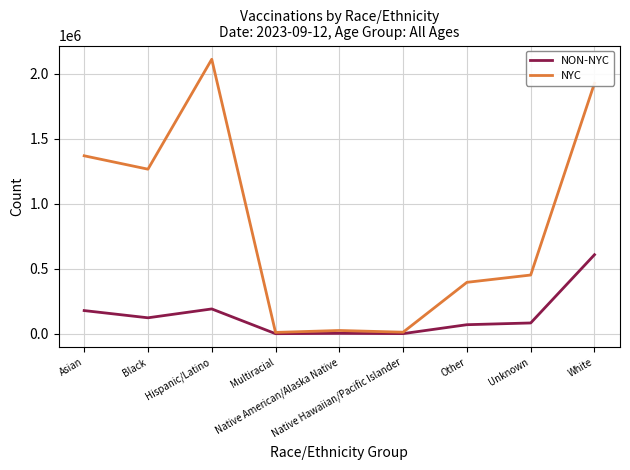

What is the highest value of the NYC series?

2111647